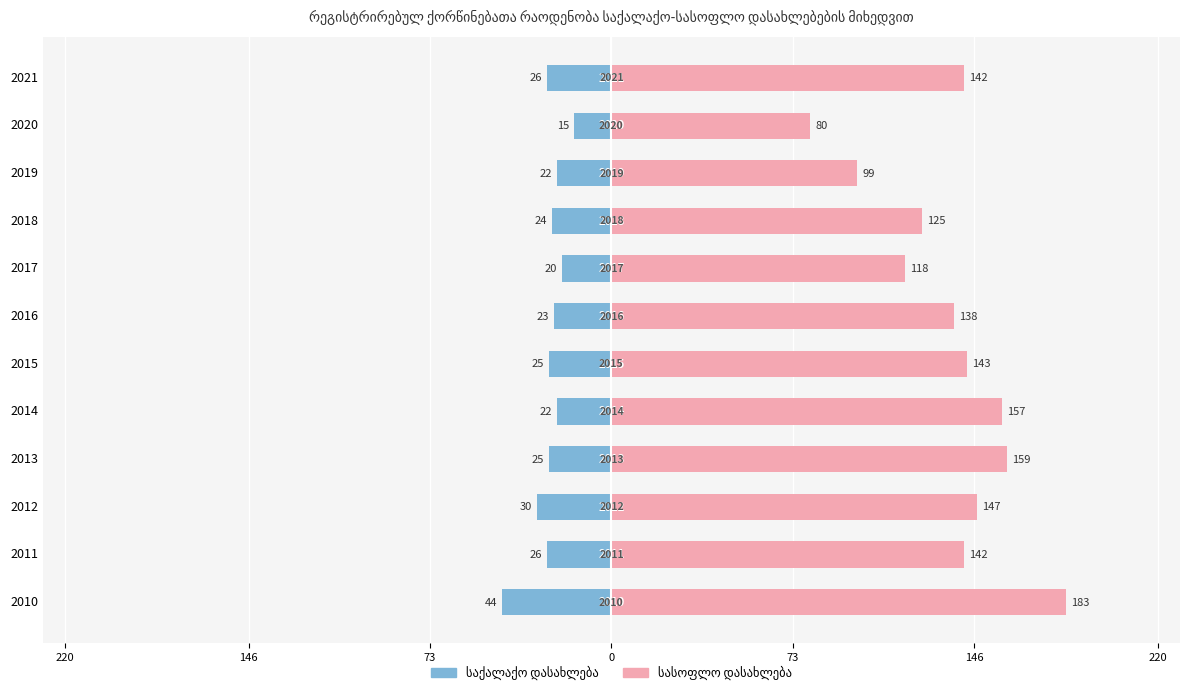

The value of სასოფლო დასახლება at 2013 is 230. True or false?

False